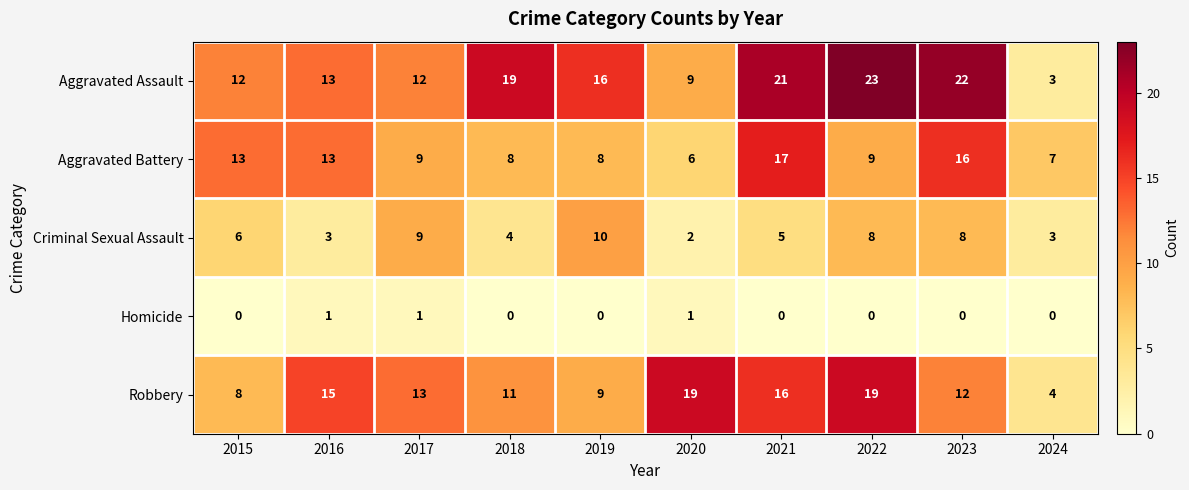

Count the number of data series in this chart.

5